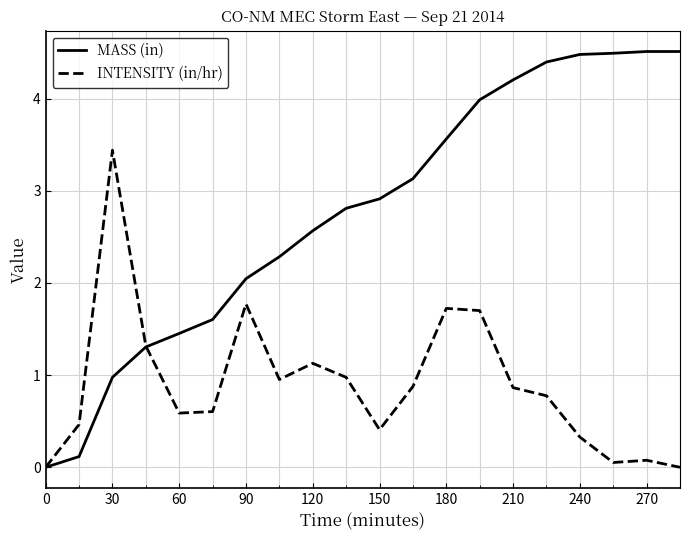

Rank the series by their average value, from lowest to highest.

INTENSITY (in/hr), MASS (in)